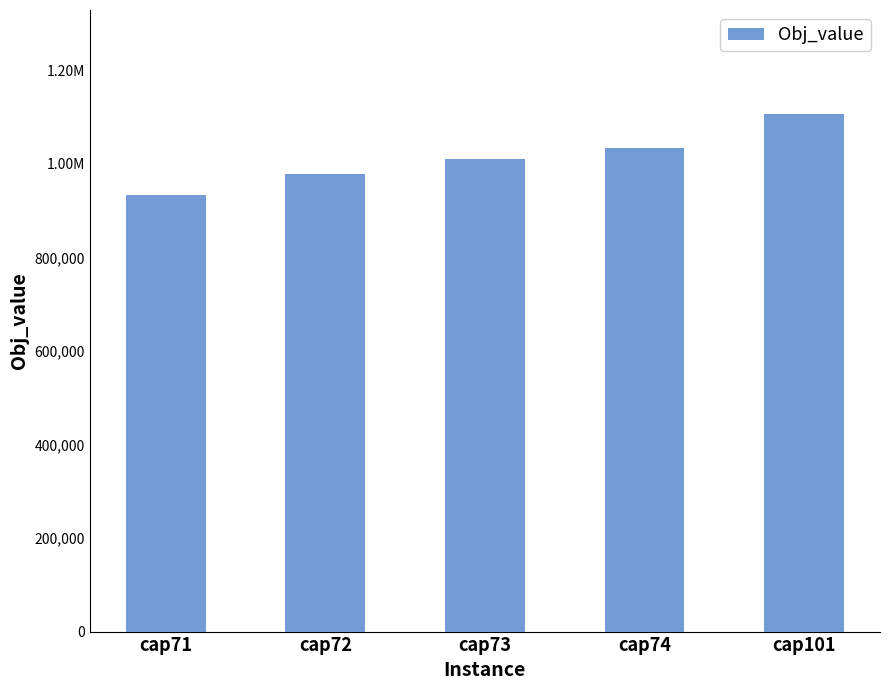

Which has a higher value, cap71 or cap101?

cap101